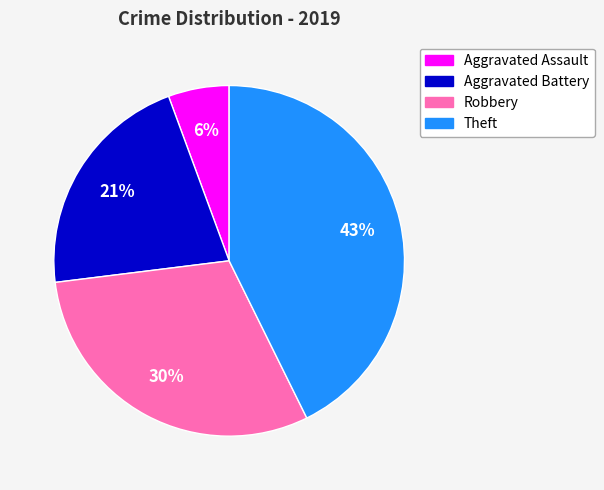

Between Robbery and Theft, which is larger?

Theft